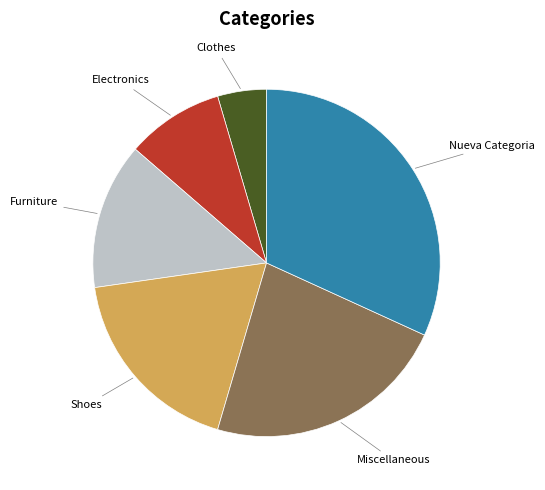

Combined, do Clothes and Furniture account for over 50%?

No